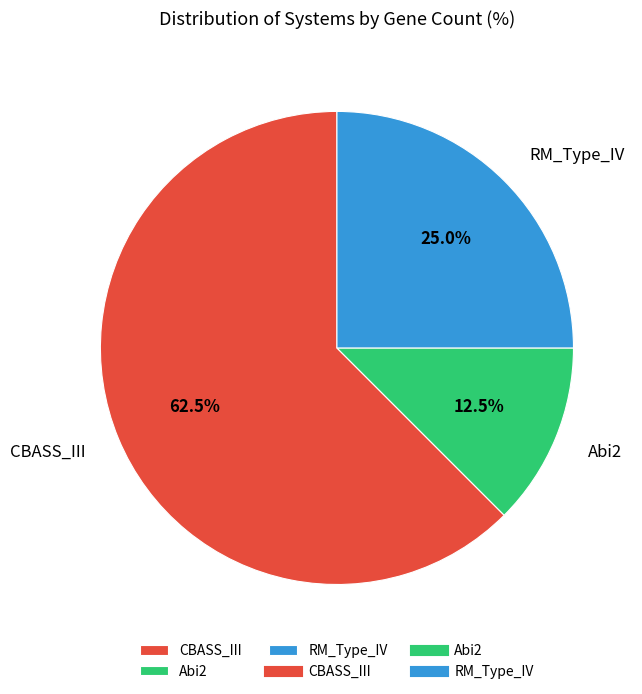

What is the ratio of the value at RM_Type_IV to the value at CBASS_III?

0.4